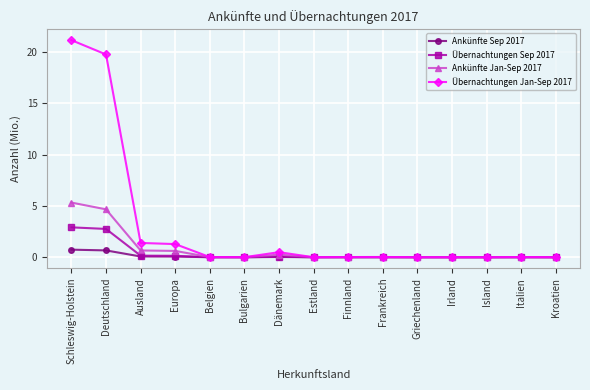

Is it true that Übernachtungen Jan-Sep 2017 equals 19.7 at Deutschland?

True